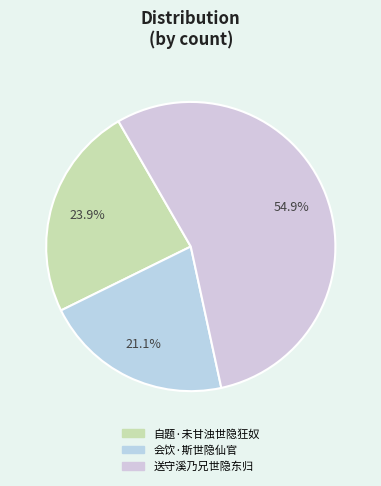

What is the change in value from 自题·未甘浊世隐狂奴 to 送守溪乃兄世隐东归?

+372742